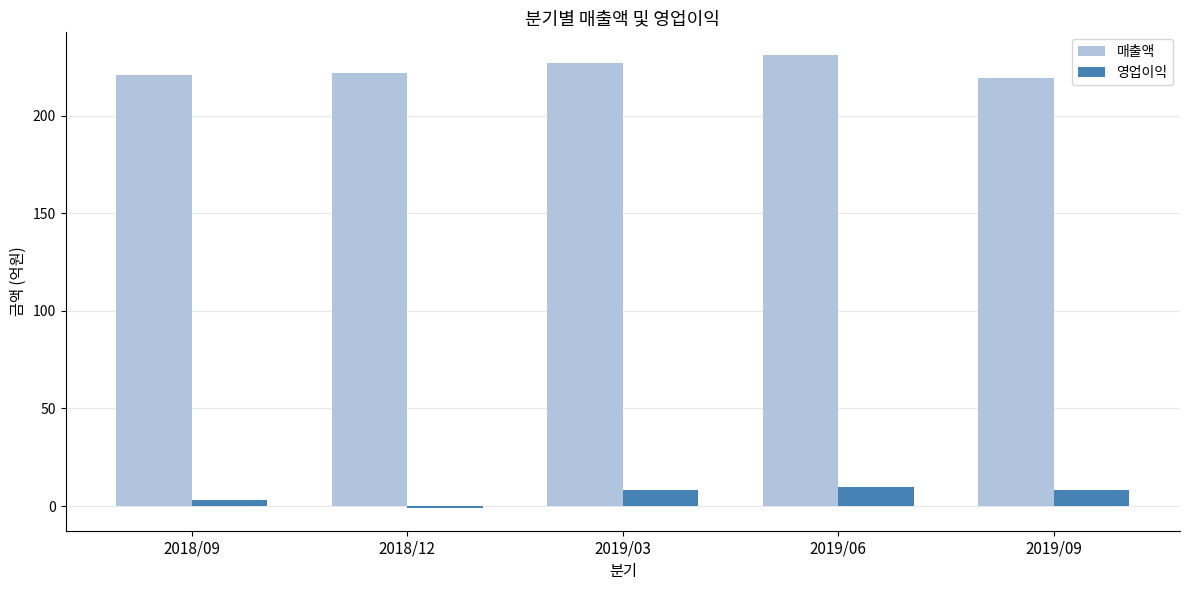

At which label does 영업이익 reach its minimum?

2018/12